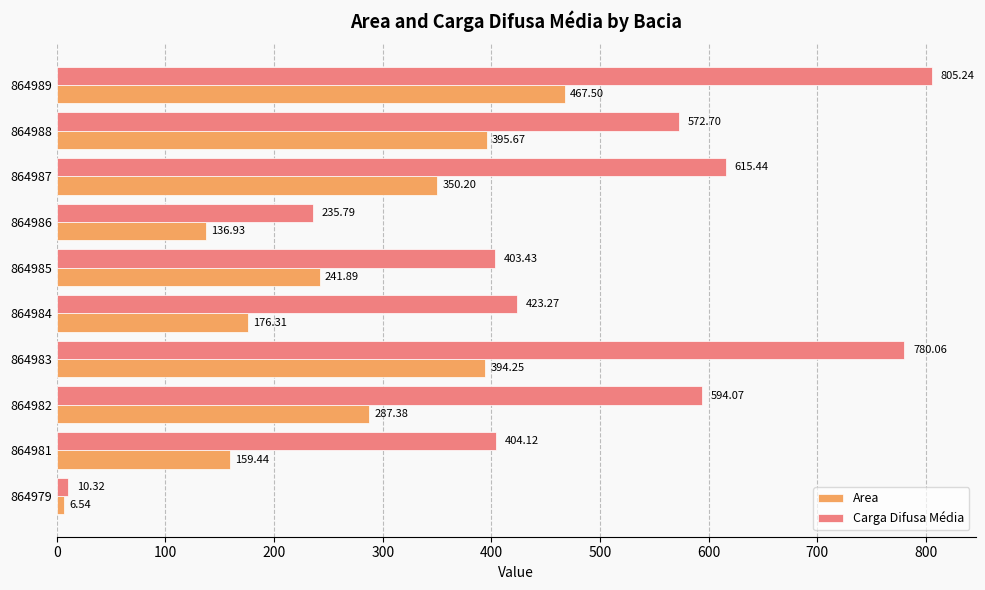

What is the difference between the maximum and minimum values in the Area series?

461.0